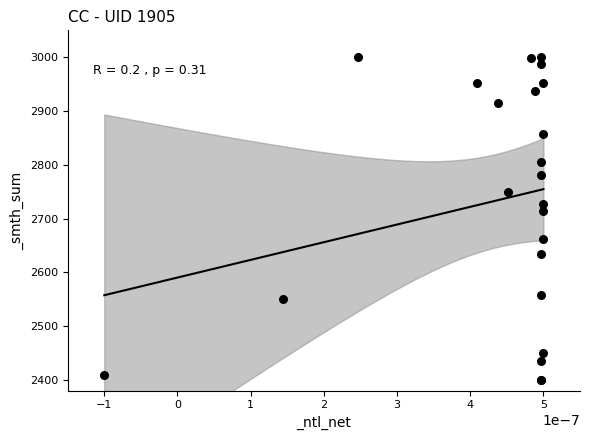

What Y value in the scatter plot is closest to 2700?

2714.3